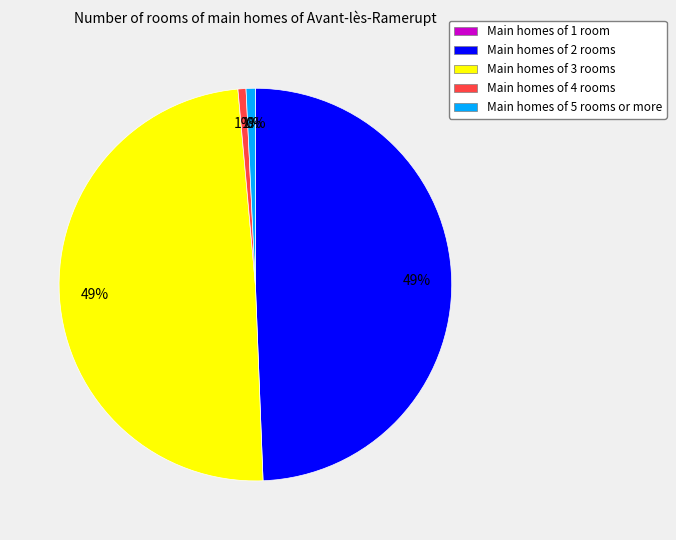

Is there a majority slice in this chart?

No